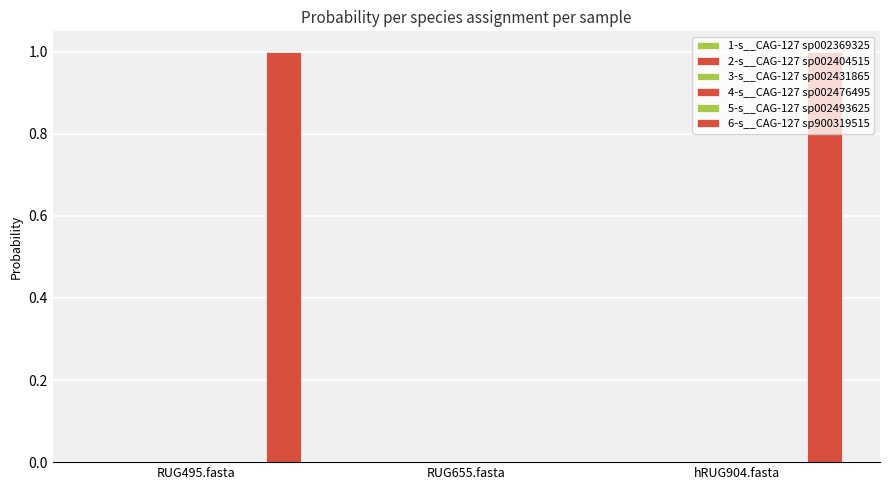

Is it true that 3-s__CAG-127 sp002431865 equals 0.0 at RUG655.fasta?

True